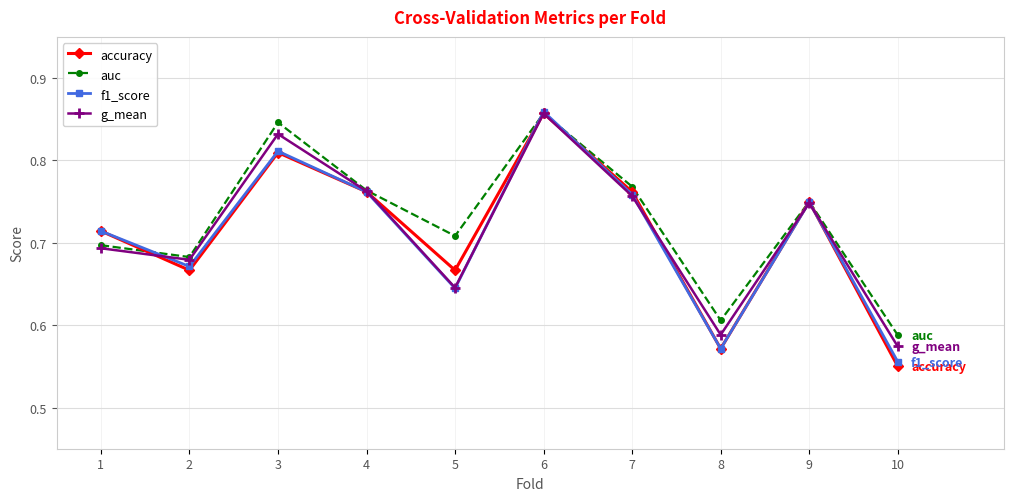

At which category is the sum across all series the highest?

6